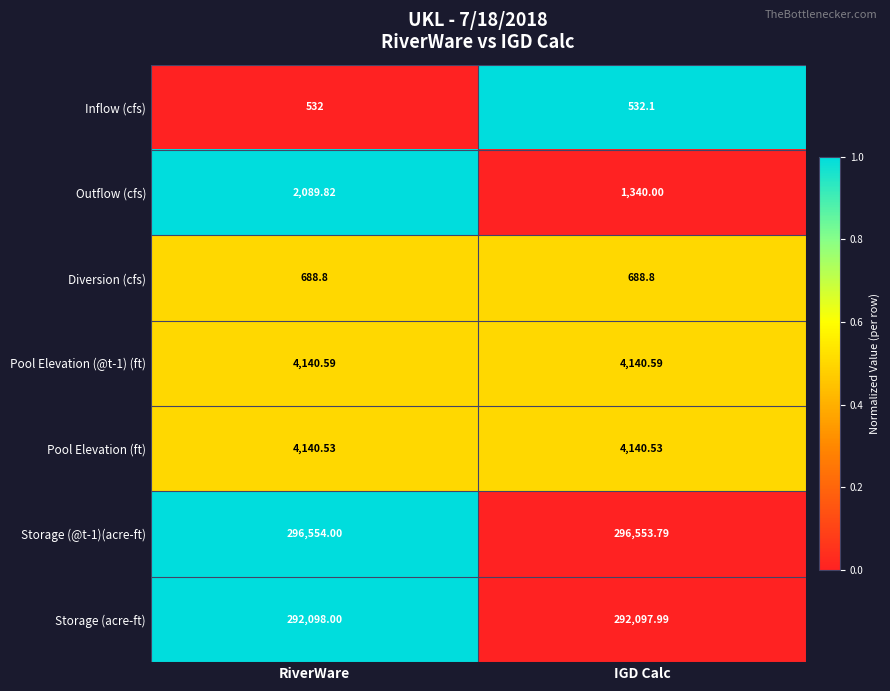

At which category is the sum across all series the highest?

RiverWare